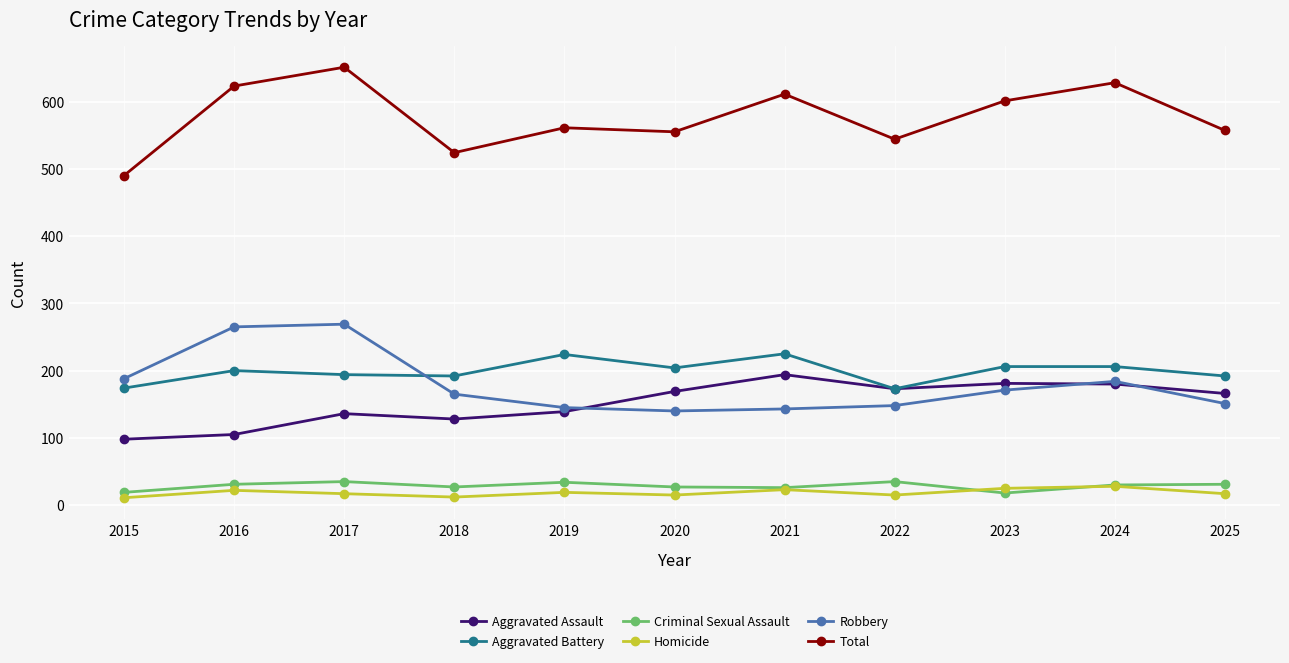

What is the highest value of the Total series?

651